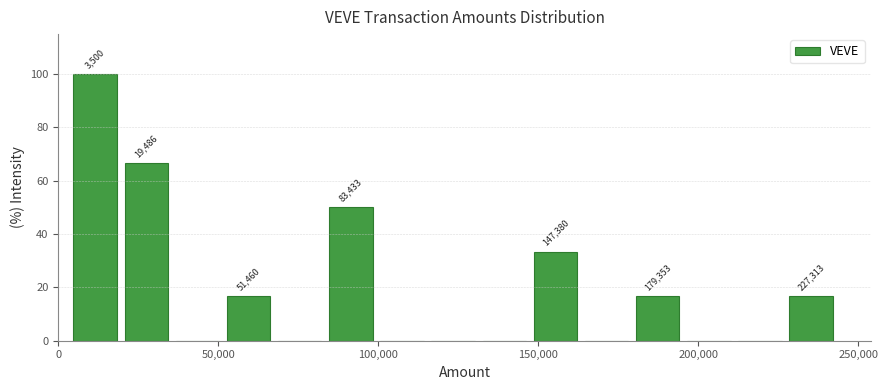

Read against the x-axis, roughly where is the centre of the tallest bar?

10000